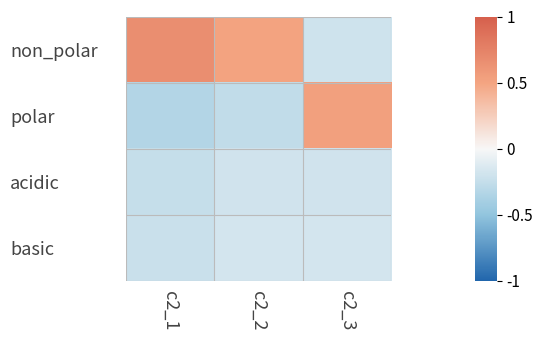

Count the number of categories in the chart.

3